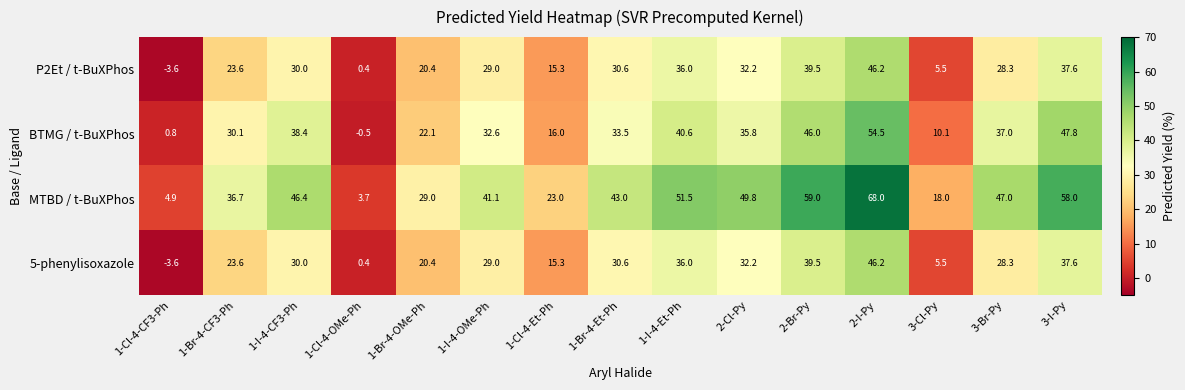

Where is BTMG / t-BuXPhos nearest to the value 27?

1-Br-4-CF3-Ph